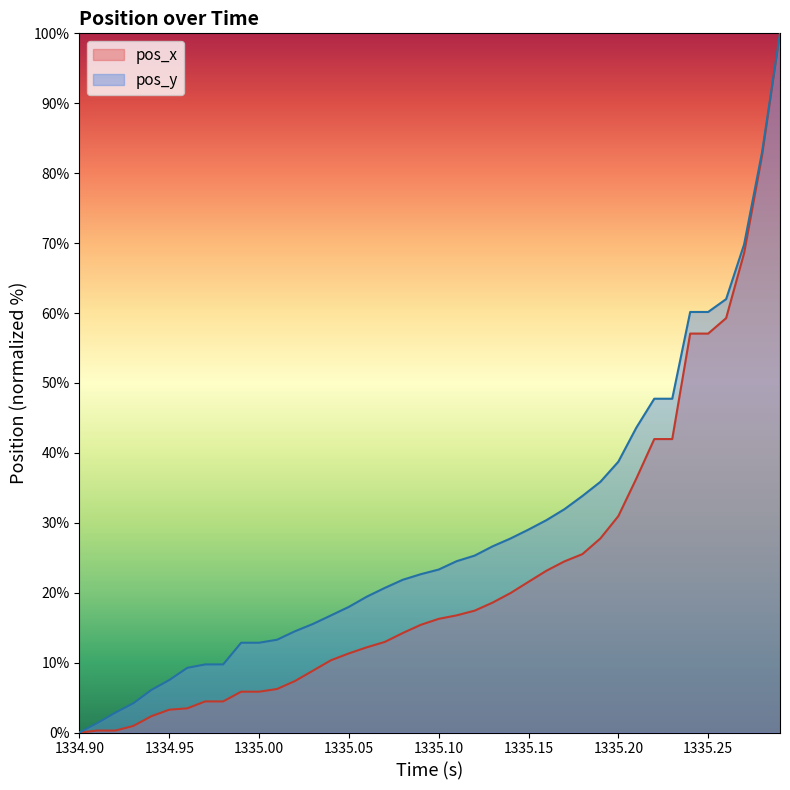

True or false: pos_y has more than 2 interior local peaks.

False